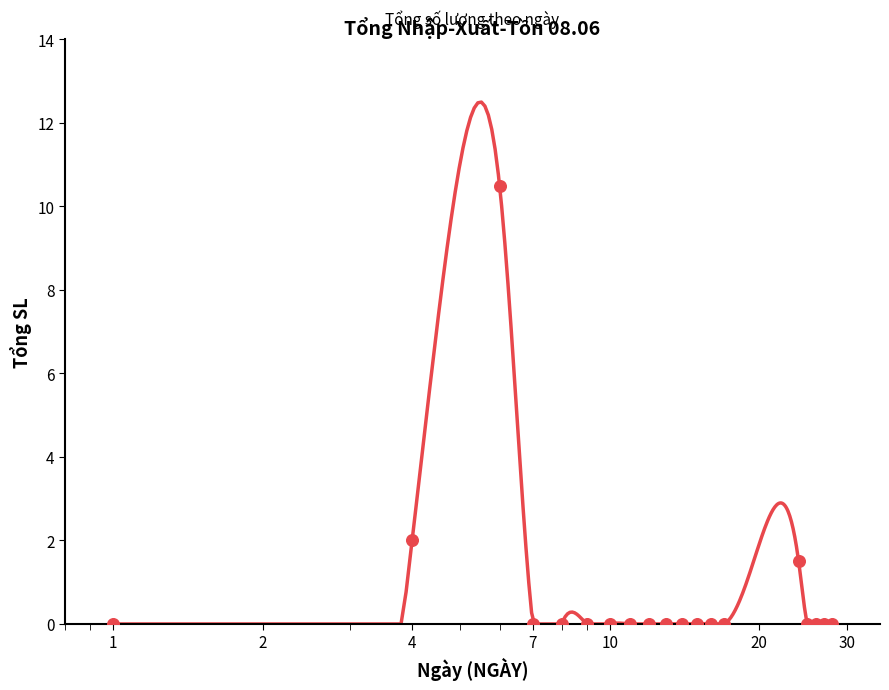

Which has a higher value, 24 or 12?

24